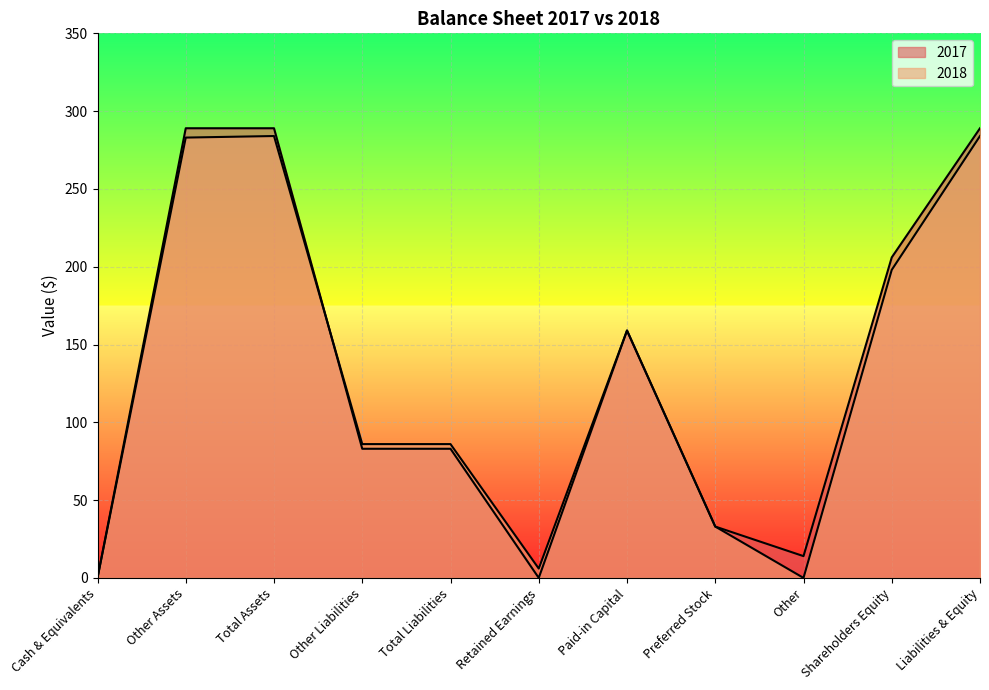

Which label corresponds to the smallest value in the chart?

Cash & Equivalents